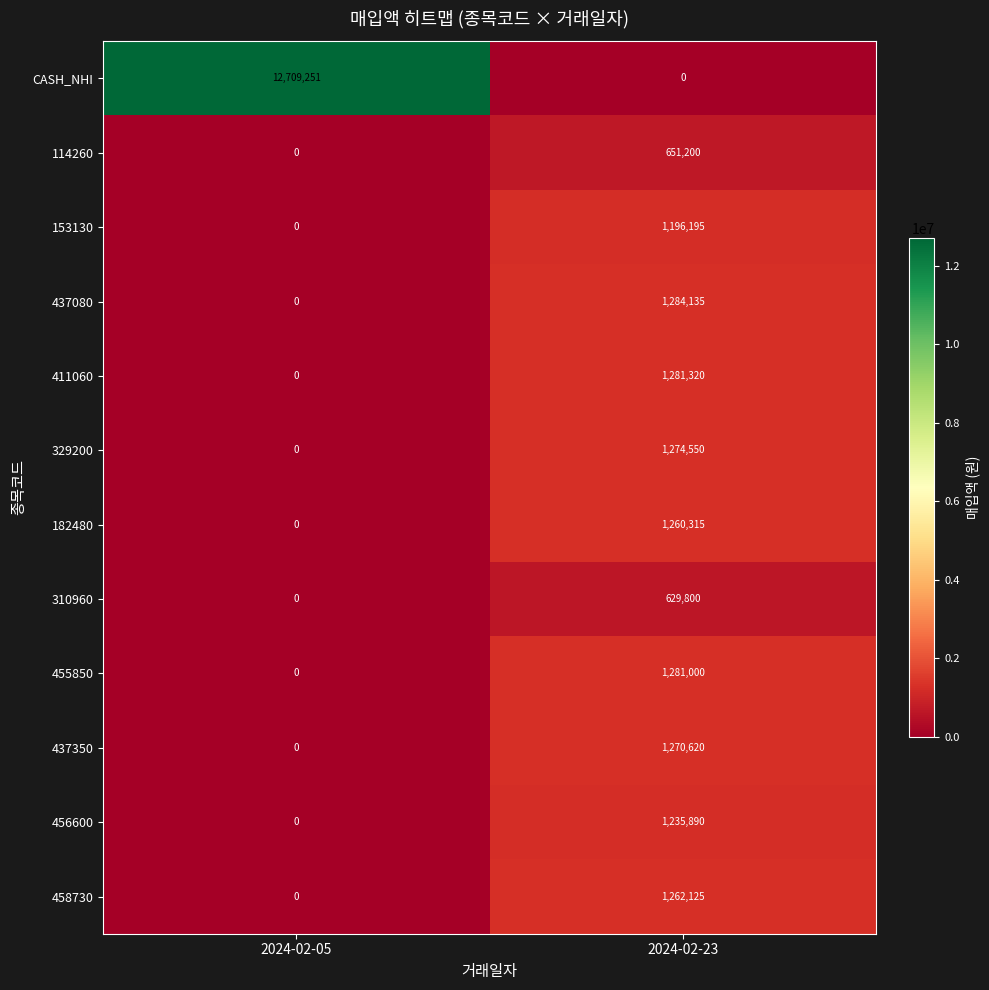

How many distinct data groups are displayed?

12